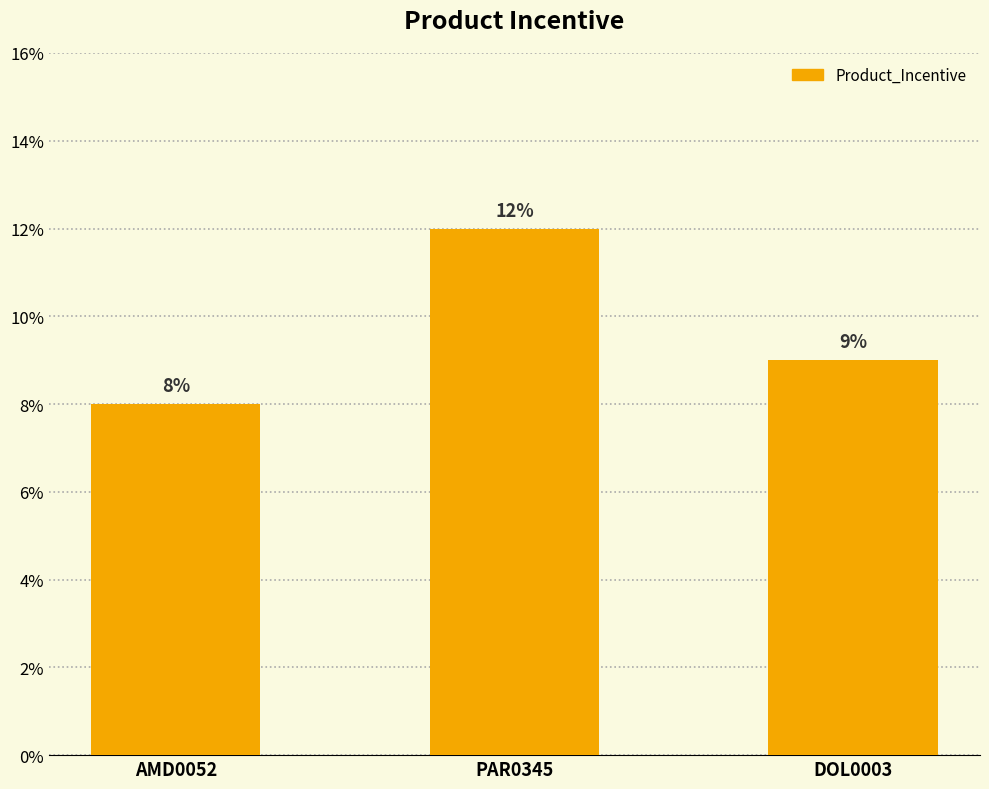

Reading right to left, list all the values displayed in this chart.

DOL0003=9	PAR0345=12	AMD0052=8